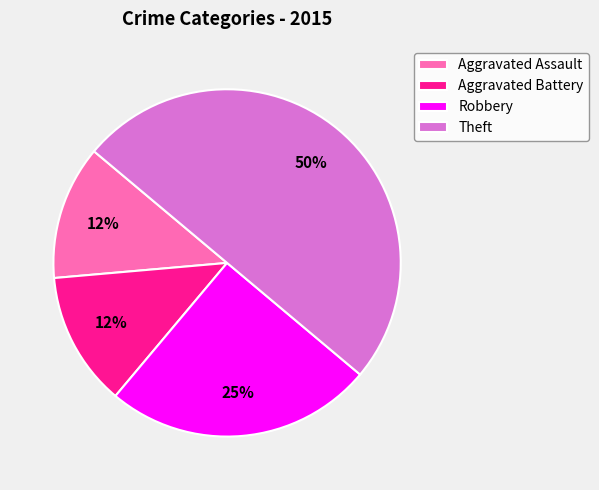

Approximately how many times larger is the value at Robbery compared to Theft?

0.5